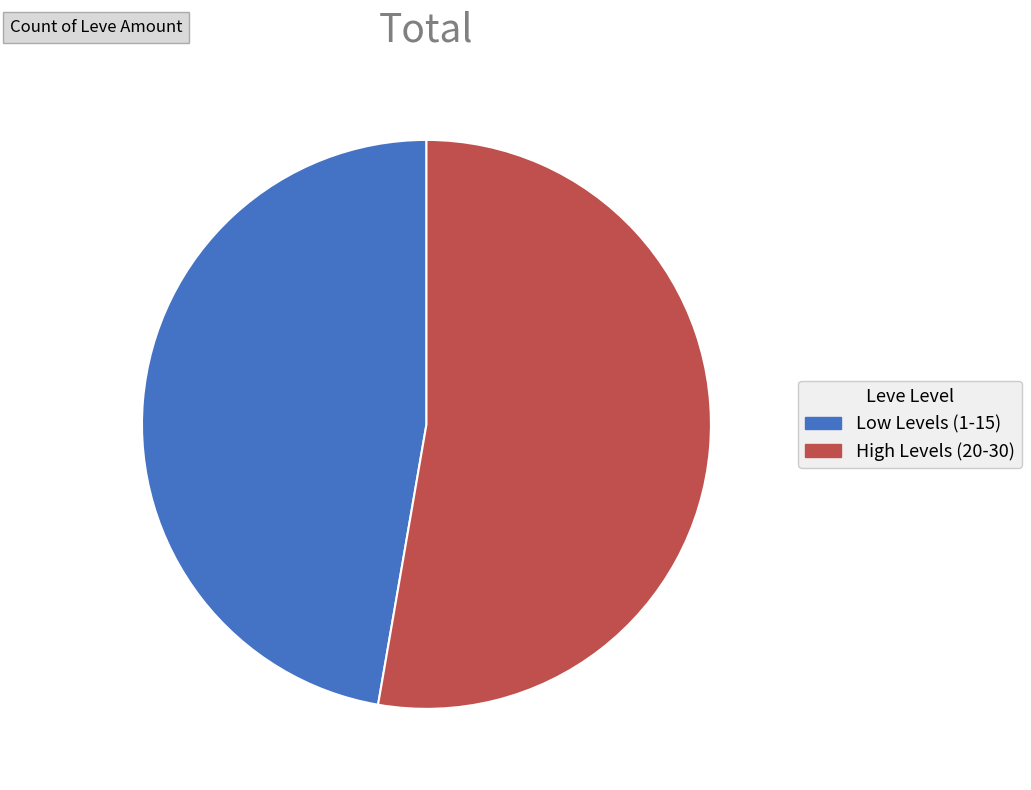

Does any single category account for the majority?

Yes